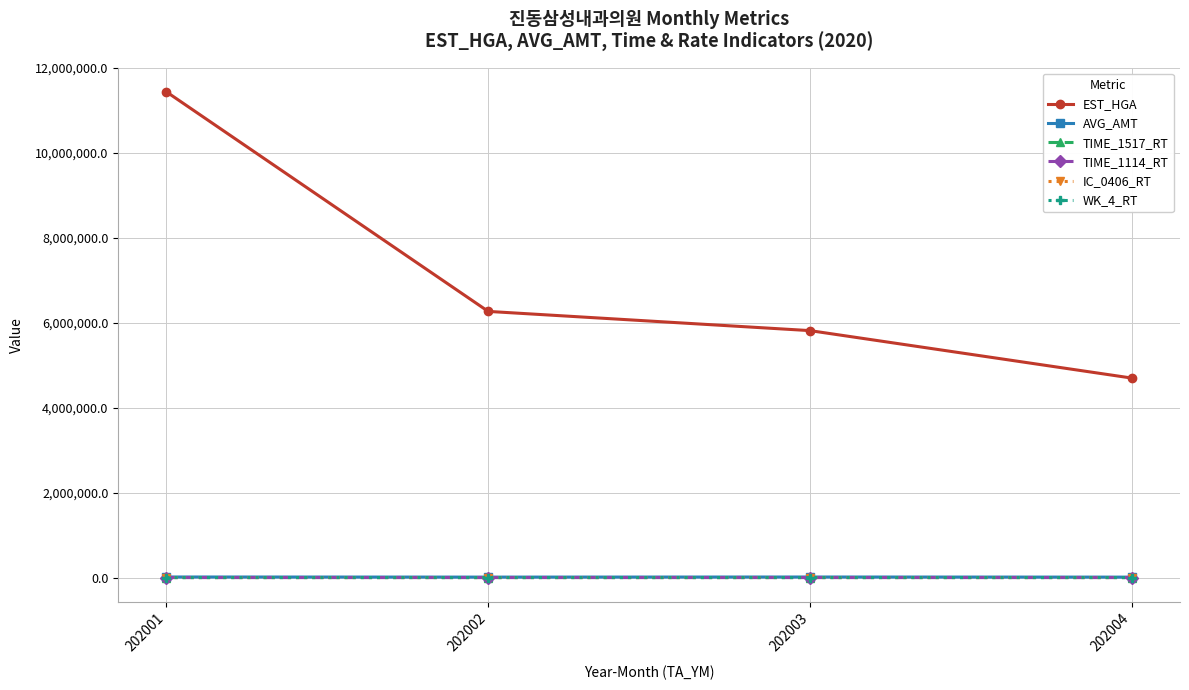

What is the maximum value for EST_HGA?

11432152.0